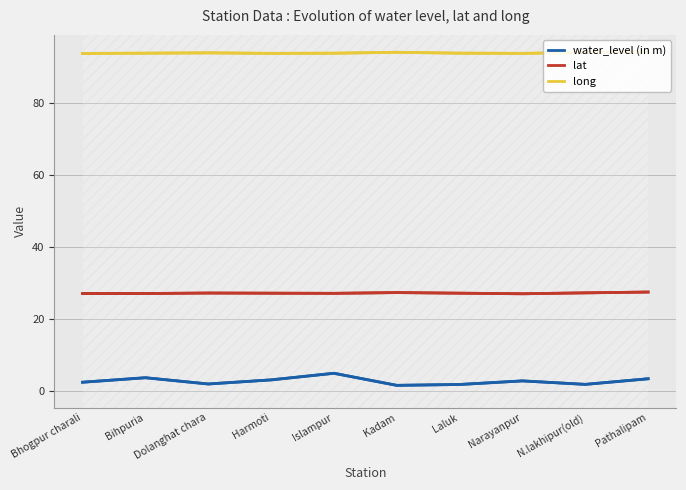

Read the water_level (in m) value at Dolanghat chara.

1.9